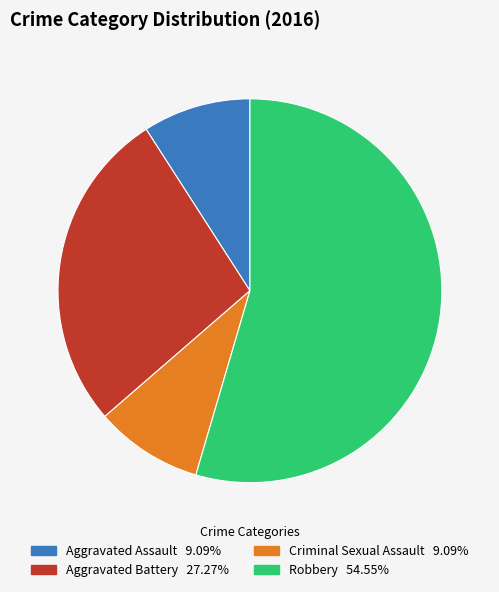

Does Robbery 54.55% account for over 50% of the chart?

Yes